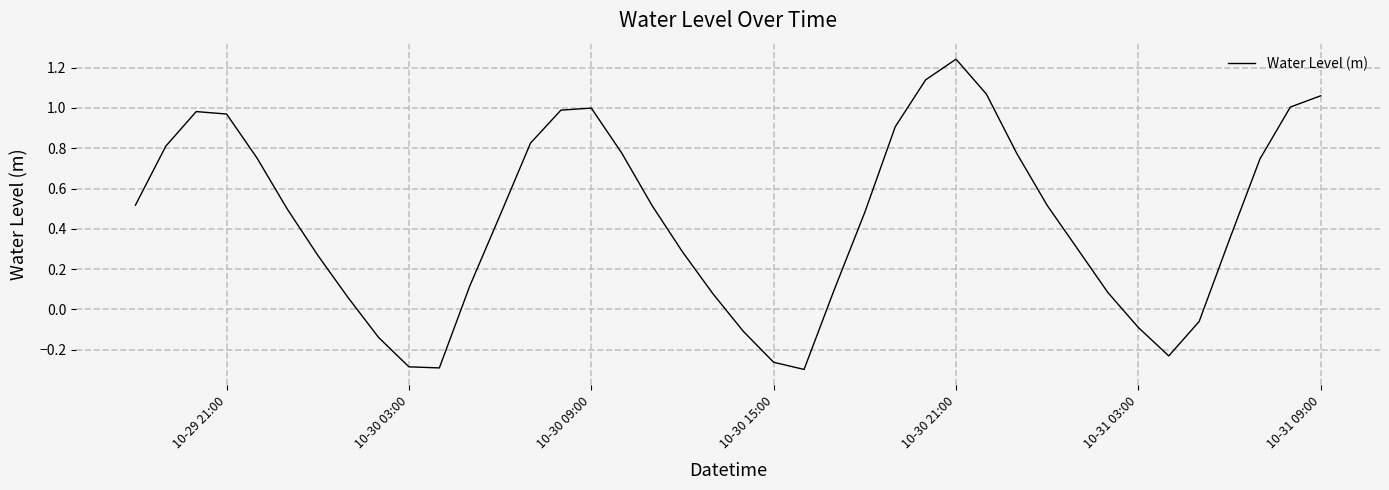

How many series are shown in this chart?

1